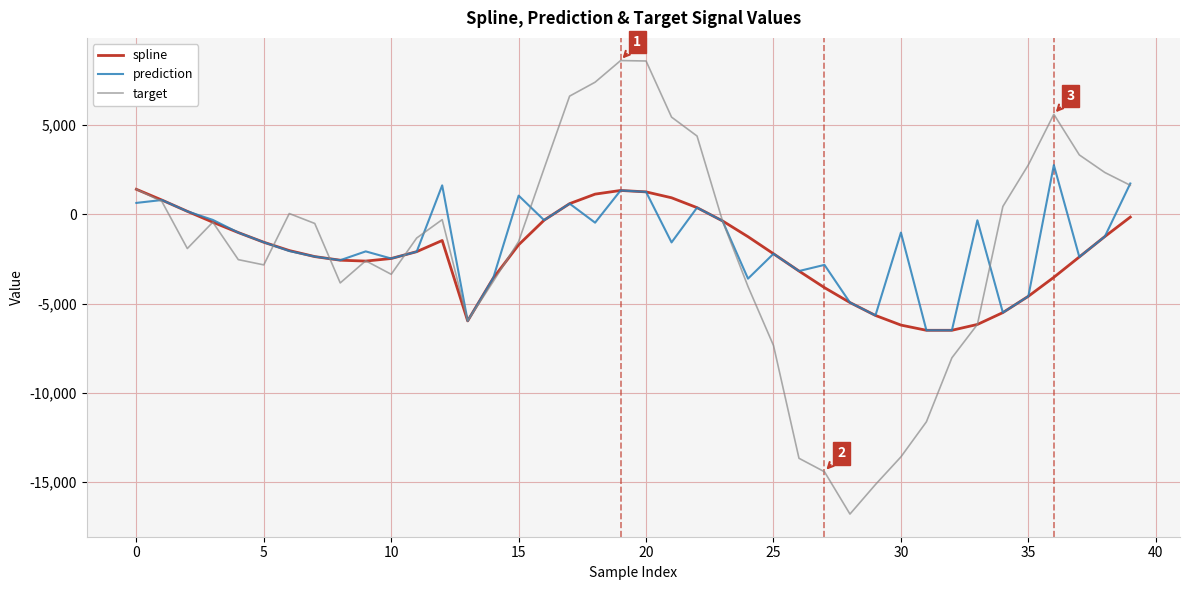

Which series has the largest range (max minus min)?

target